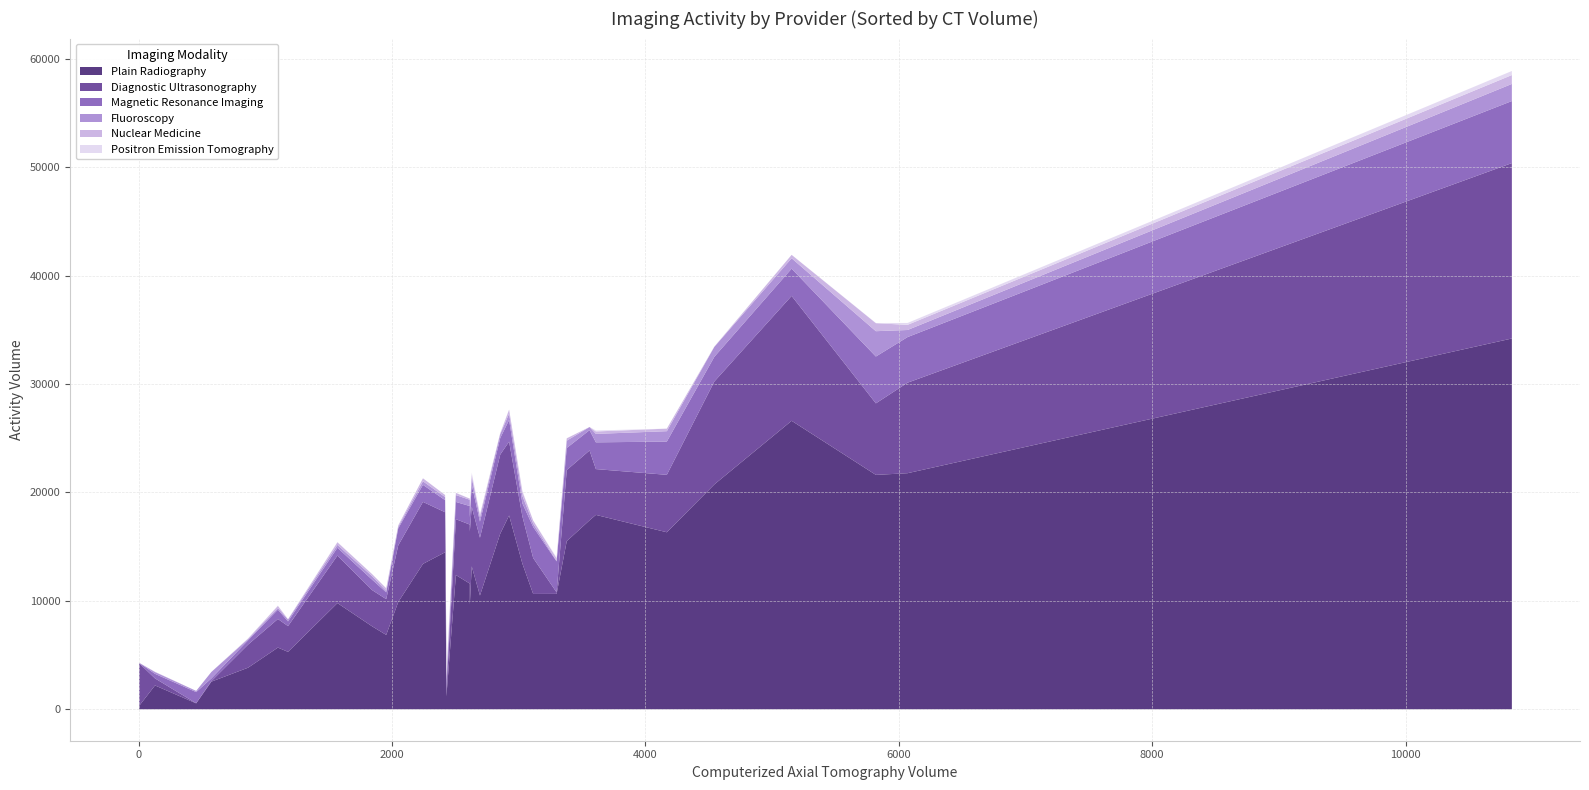

Is it true that Magnetic Resonance Imaging equals 4393 at N Lincolnshire?

False